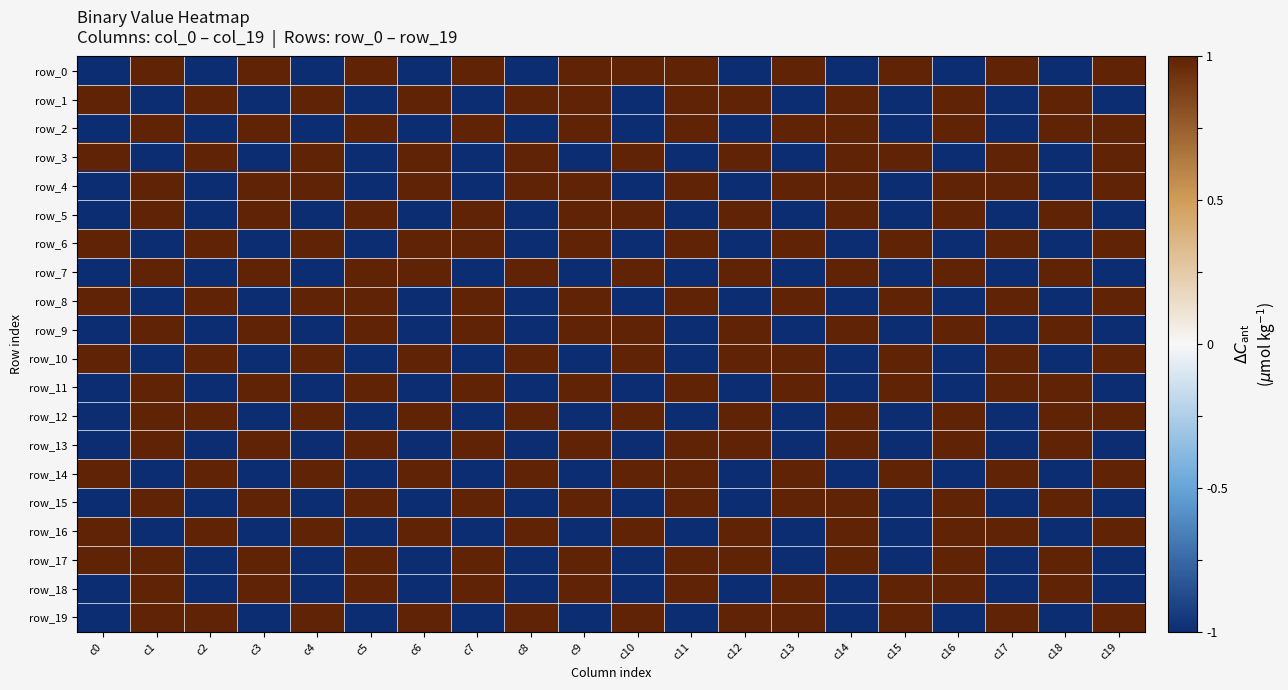

What is the maximum value for row_1?

1